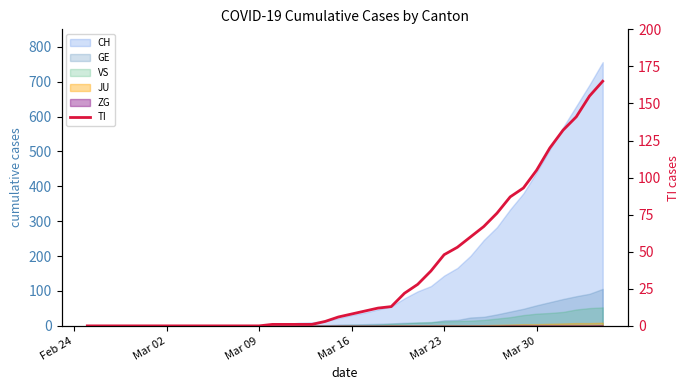

True or false: the data shows 1 at 16.

False